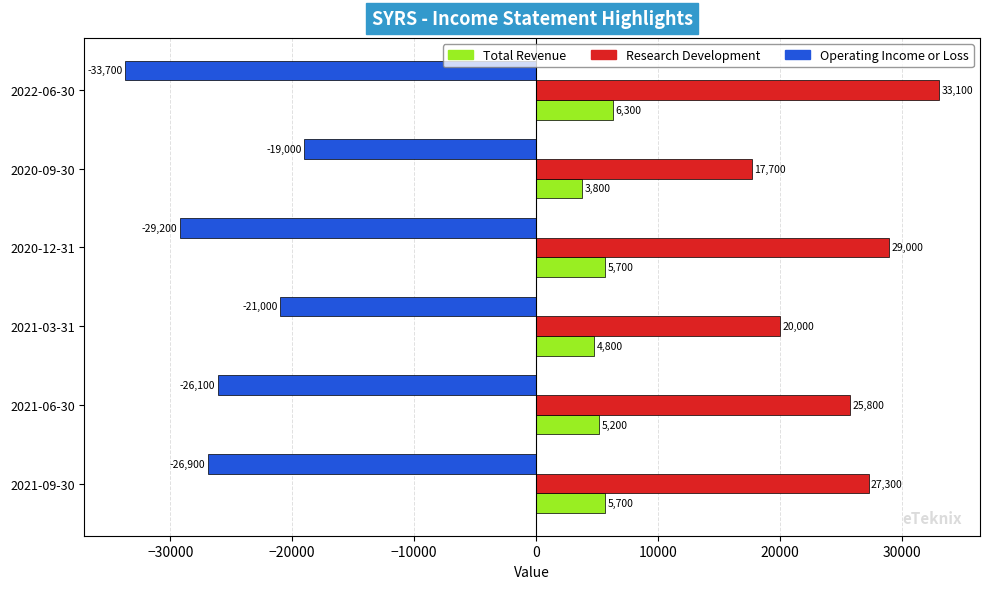

List the series in order of their overall mean, highest first.

Research Development, Total Revenue, Operating Income or Loss